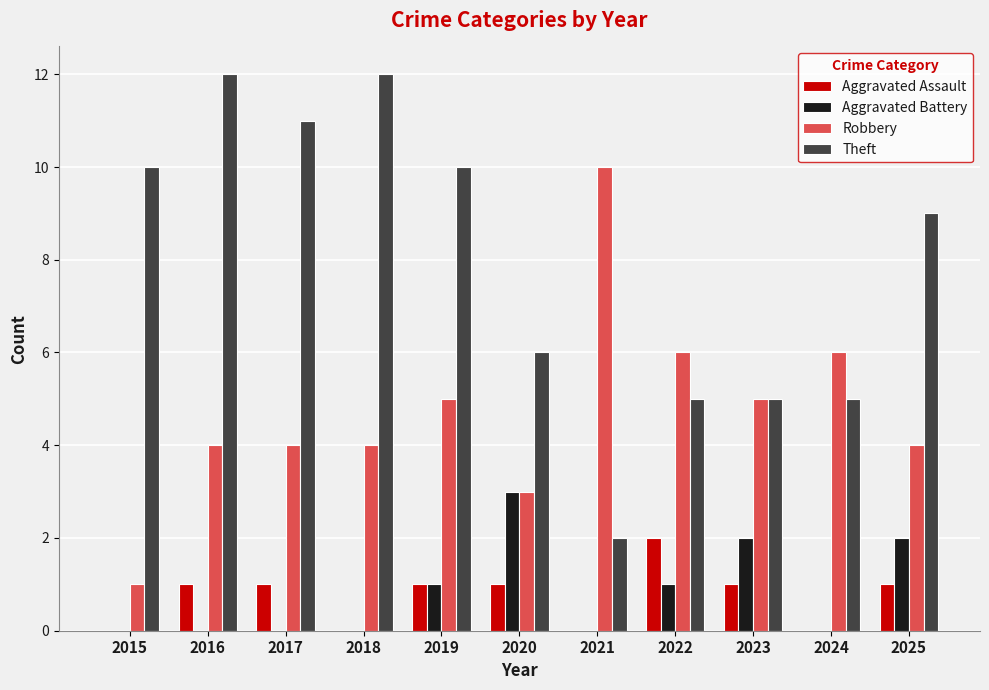

What is the total value across all series at 2015?

11